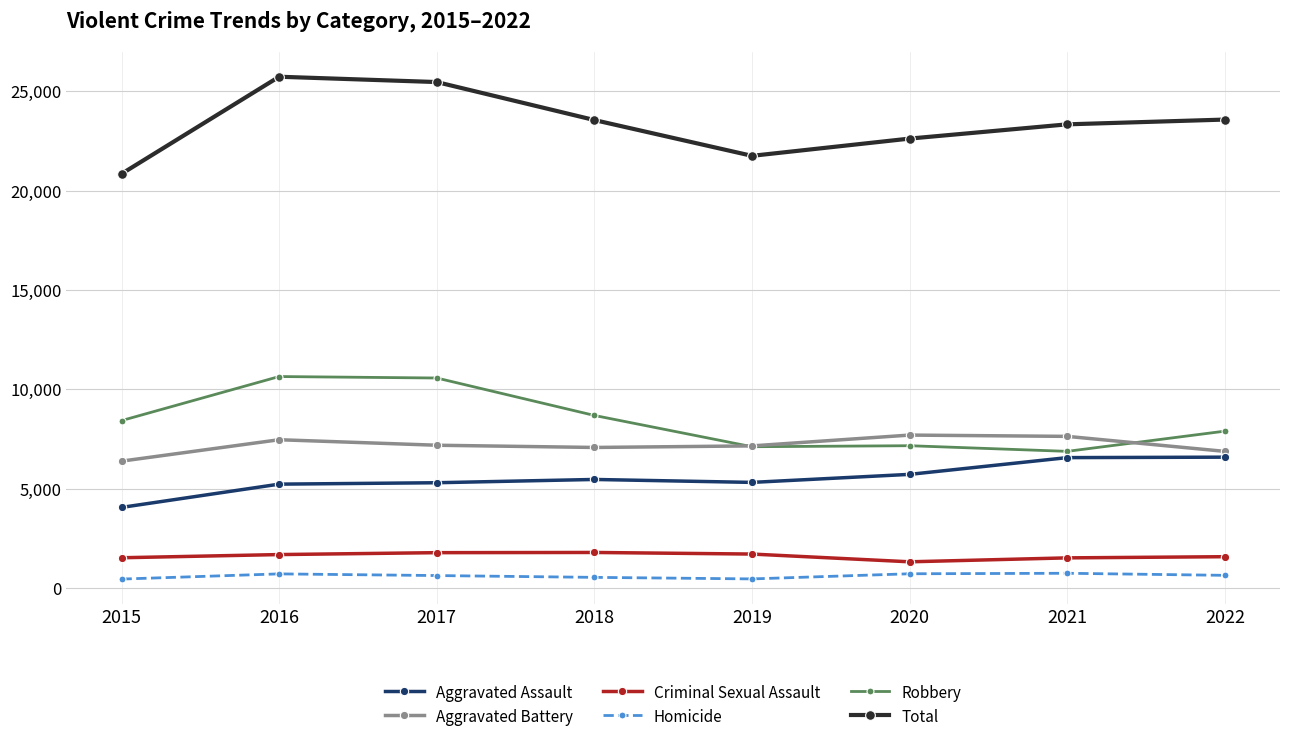

What is the smallest value displayed?

451